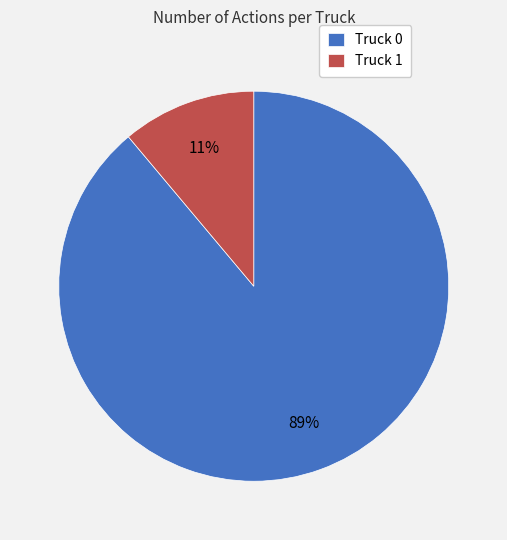

To the nearest percent, what is the combined percentage of Truck 0 and Truck 1?

100%